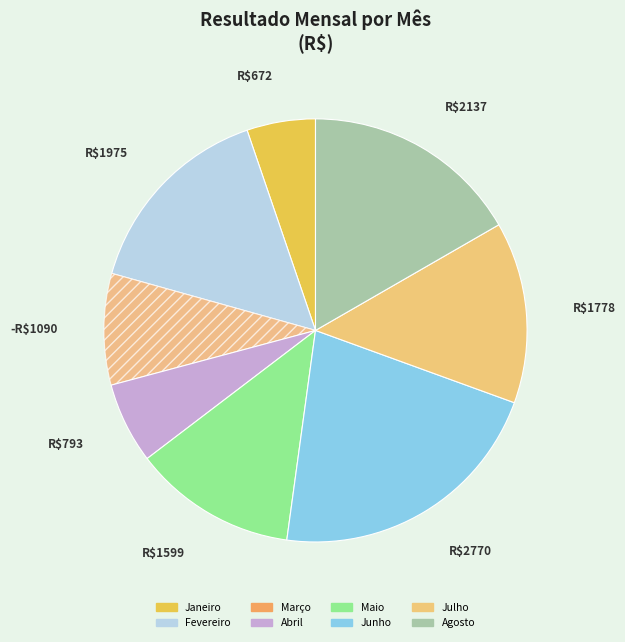

Does Abril represent more than half of the total?

No